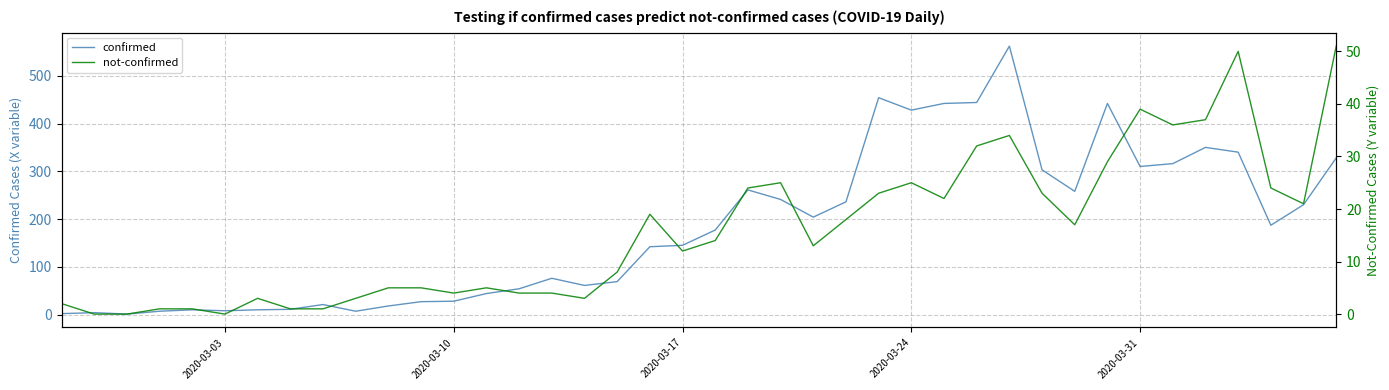

At how many categories does at least one series exceed 309?

11